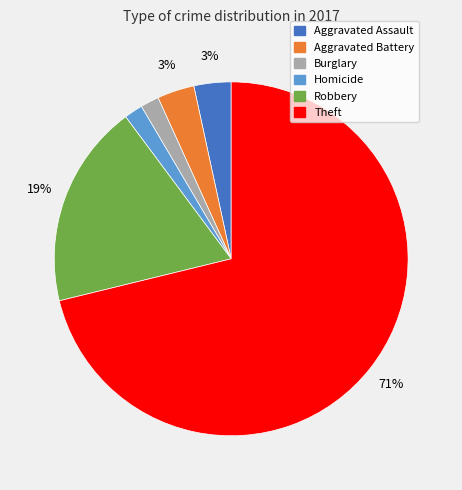

To the nearest percent, what is the average slice percentage?

17%